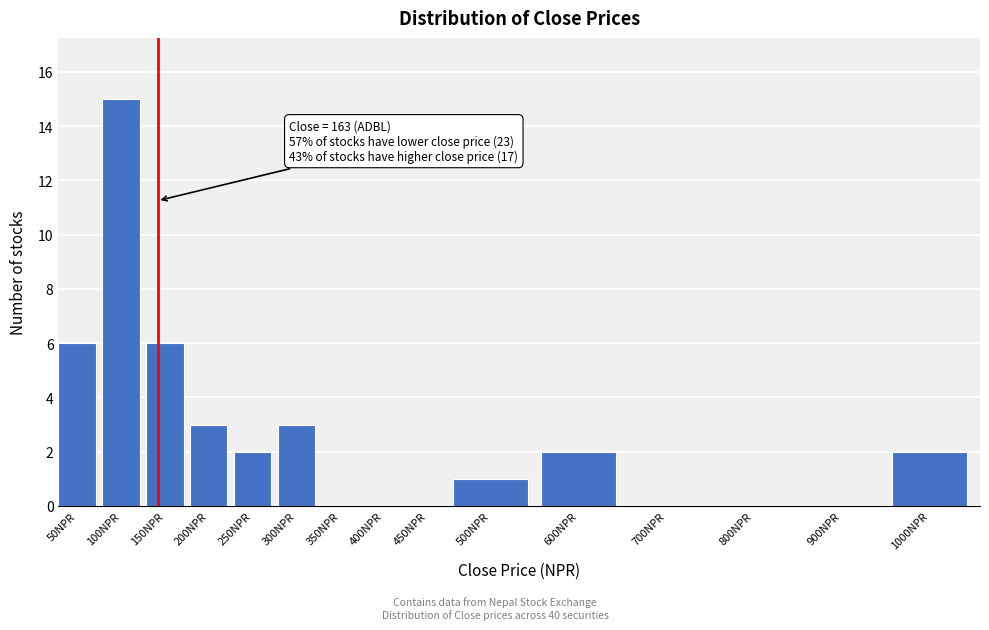

Reading left to right, what are all the values shown in this chart?

50NPR=6	100NPR=15	150NPR=6	200NPR=3	250NPR=2	300NPR=3	350NPR=0	400NPR=0	450NPR=0	500NPR=1	600NPR=2	700NPR=0	800NPR=0	900NPR=0	1000NPR=2